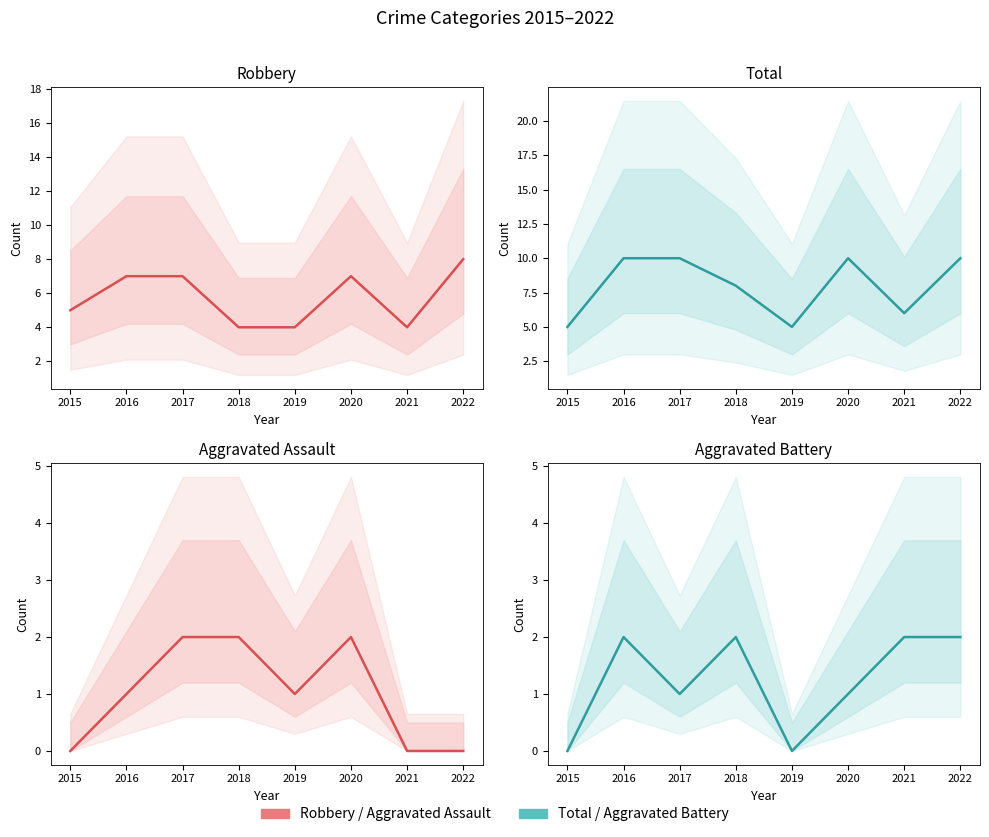

Reading left to right, what are all the values shown in this chart?

Robbery: 5	7	7	4	4	7	4	8
Total: 5	10	10	8	5	10	6	10
Aggravated Assault: 0	1	2	2	1	2	0	0
Aggravated Battery: 0	2	1	2	0	1	2	2